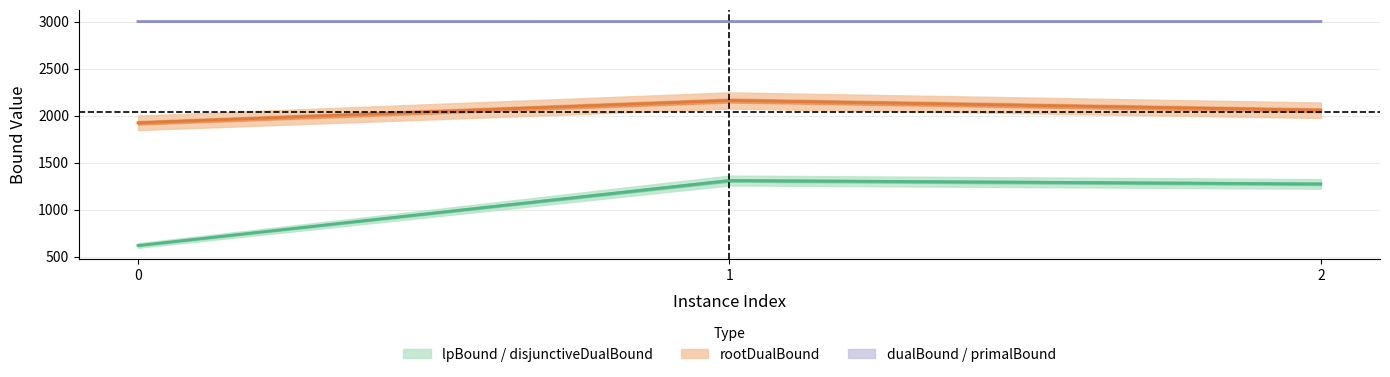

Rank the categories by lpBound value from lowest to highest.

0, 2, 1